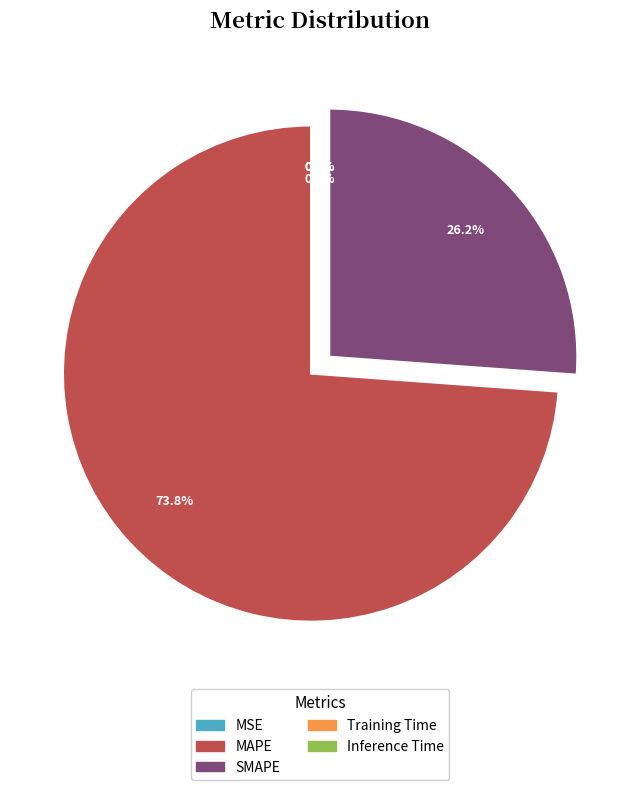

Which slice is the largest?

MAPE